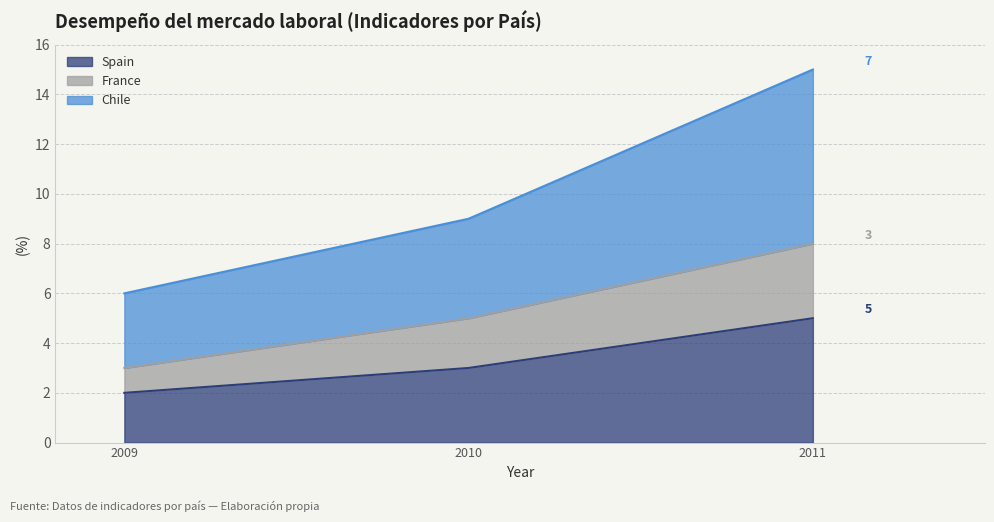

At which label does Spain reach its minimum?

2009